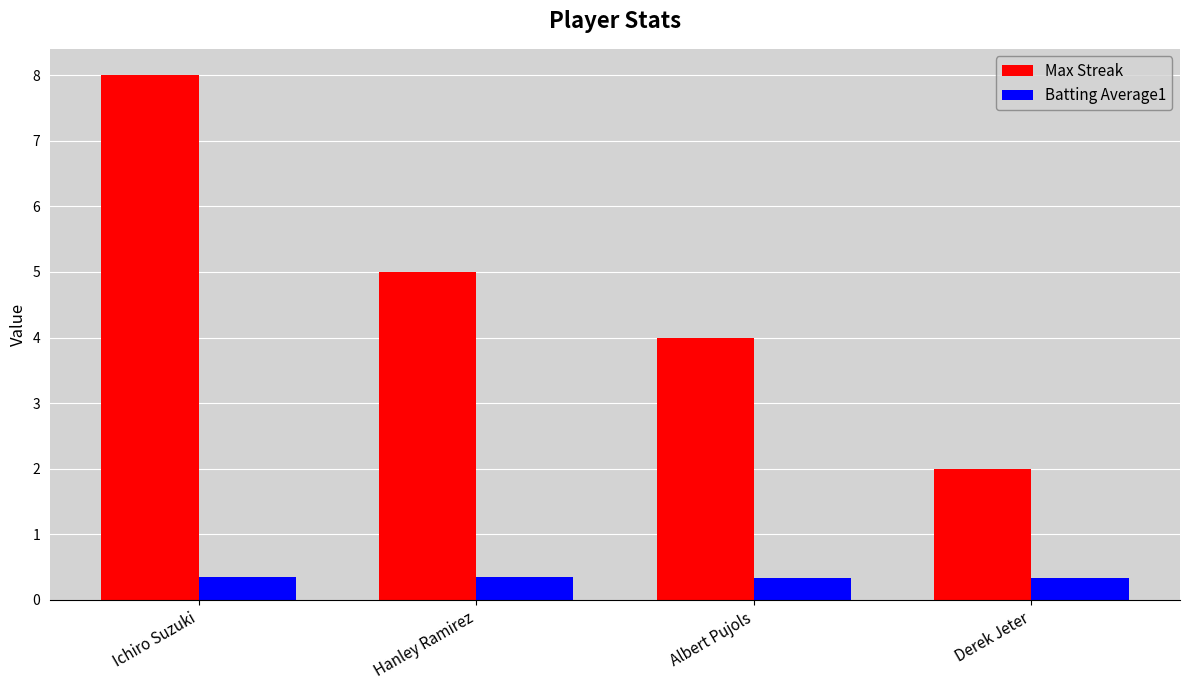

What is the lowest value of the Batting Average1 series?

0.3